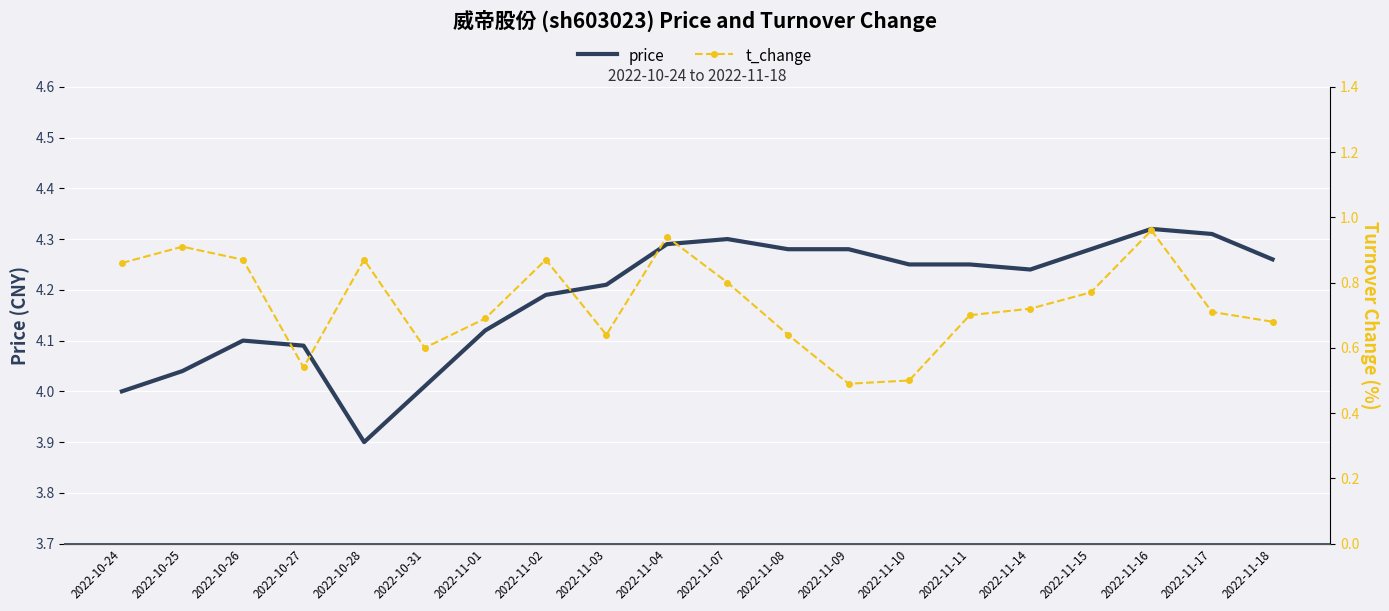

At which label does price reach its minimum?

2022-10-28